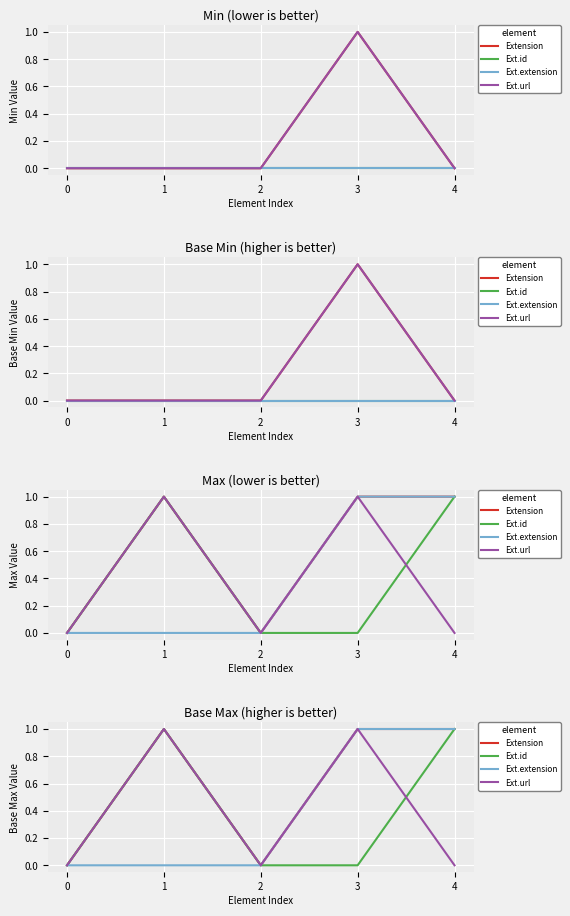

At which category is the sum across all series the highest?

1